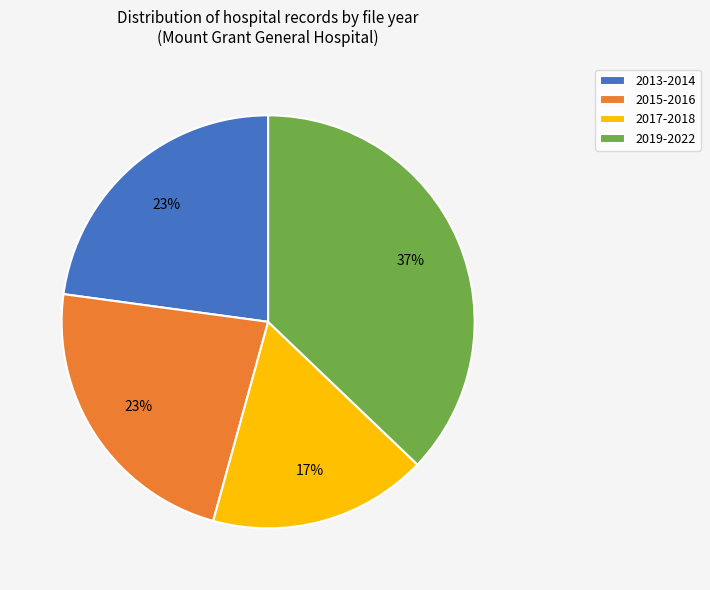

Which slice is the smallest?

2017-2018